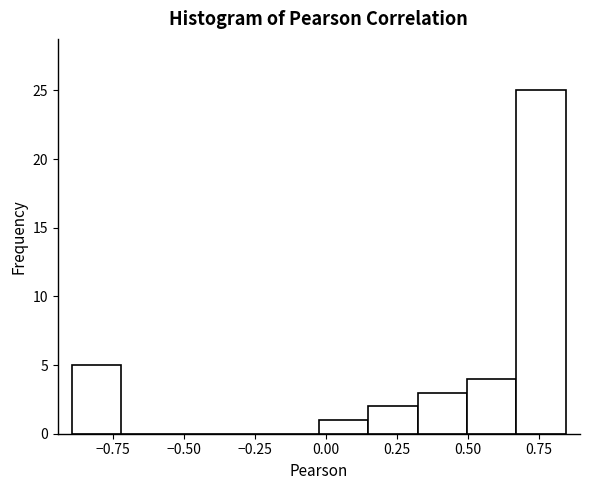

Around what value on the x-axis is the tallest bar? Give the approximate position of its centre, as read against the axis.

0.75